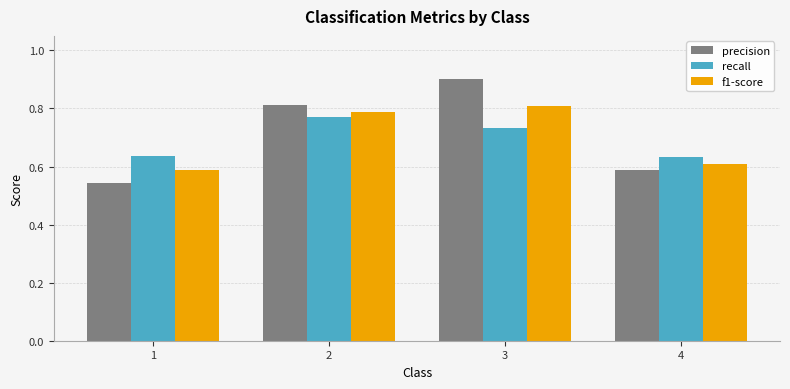

The precision series shows 0.4 at 3. True or false?

False